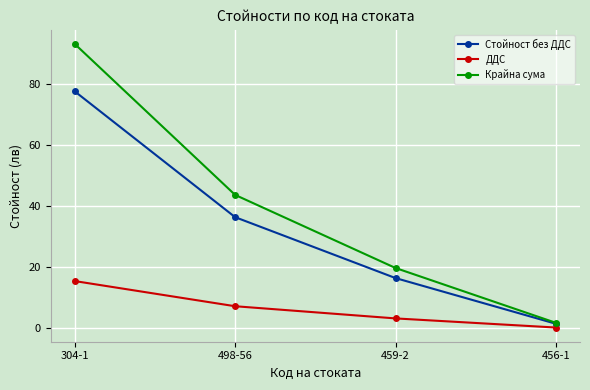

Reading left to right, transcribe all the data shown in this chart.

Стойност без ДДС: 304-1=77.7	498-56=36.5	459-2=16.5	456-1=1.5
ДДС: 304-1=15.5	498-56=7.3	459-2=3.3	456-1=0.3
Крайна сума: 304-1=93.2	498-56=43.8	459-2=19.8	456-1=1.9